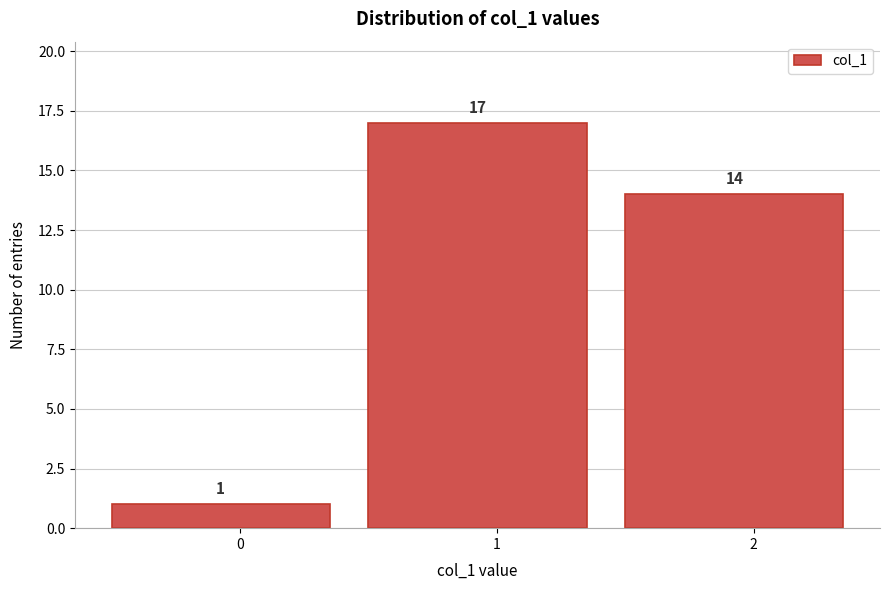

Reading right to left, transcribe all the data shown in this chart.

14	17	1